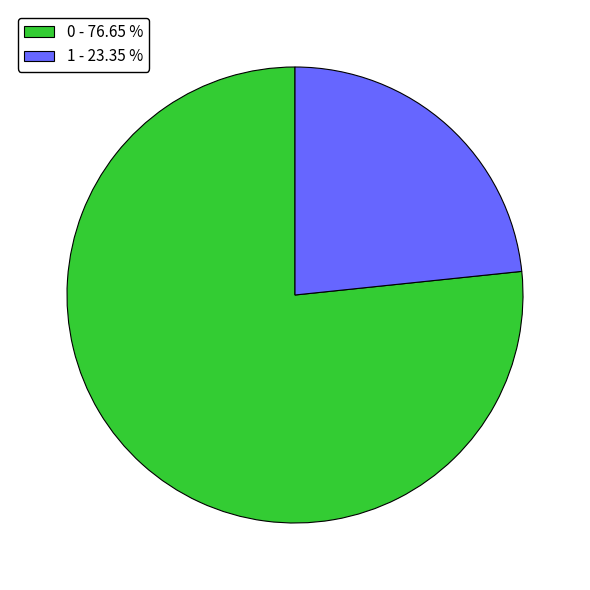

Which category has the smallest portion of the pie?

1